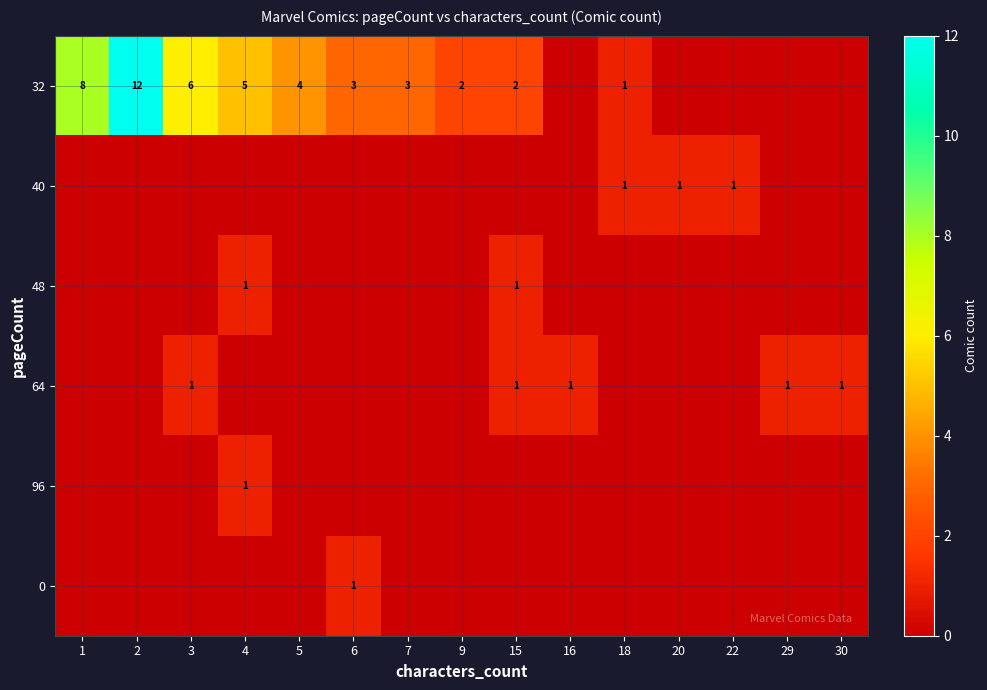

At which category is the sum across all series the highest?

2